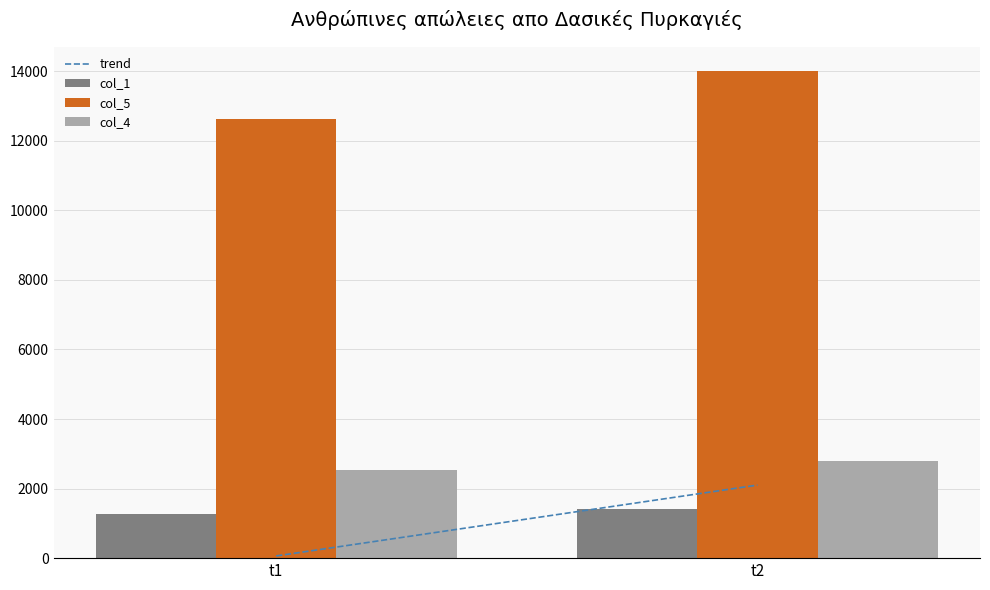

Between t1 and t2, which series saw the biggest shift?

col_5